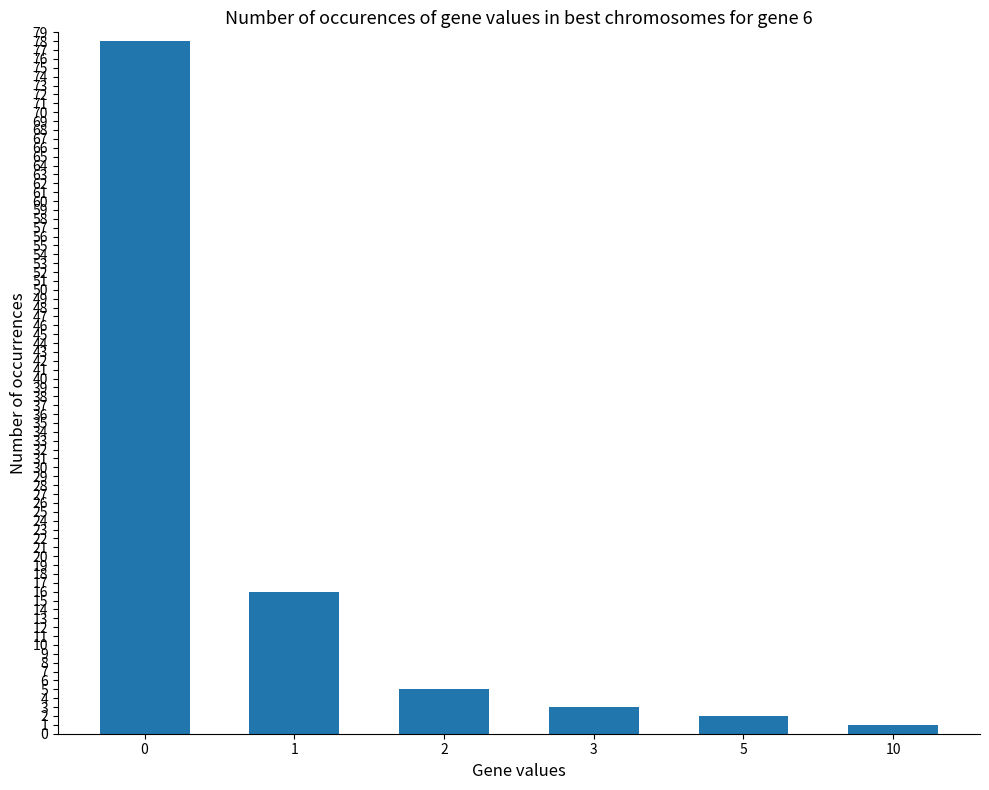

Is it true that the value at 0 is 127?

False